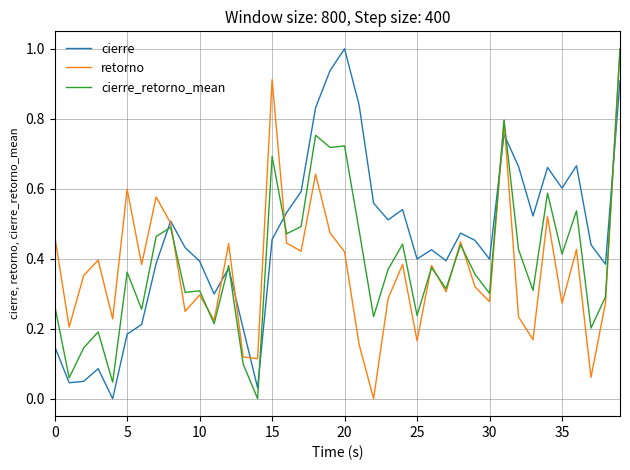

What is the maximum value shown in the chart?

1.0